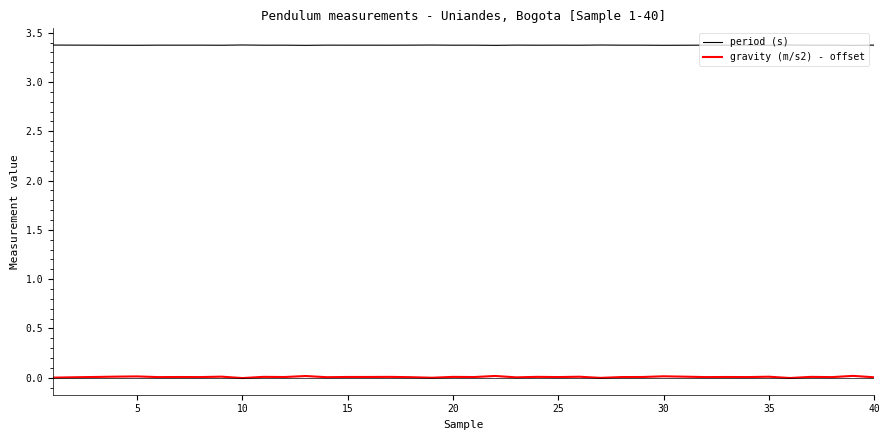

True or false: gravity (m/s2) - offset has more than 1 interior local peaks.

True